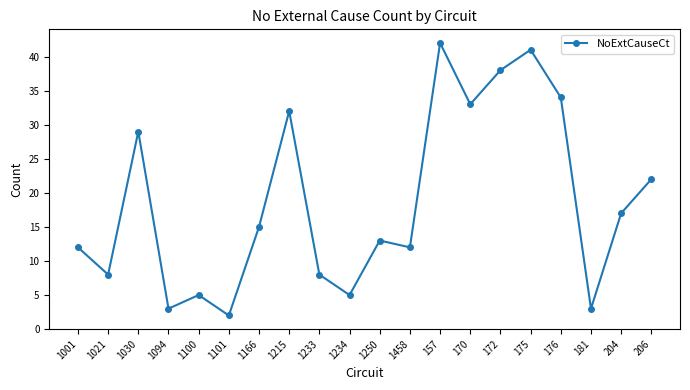

What is the average value?

19